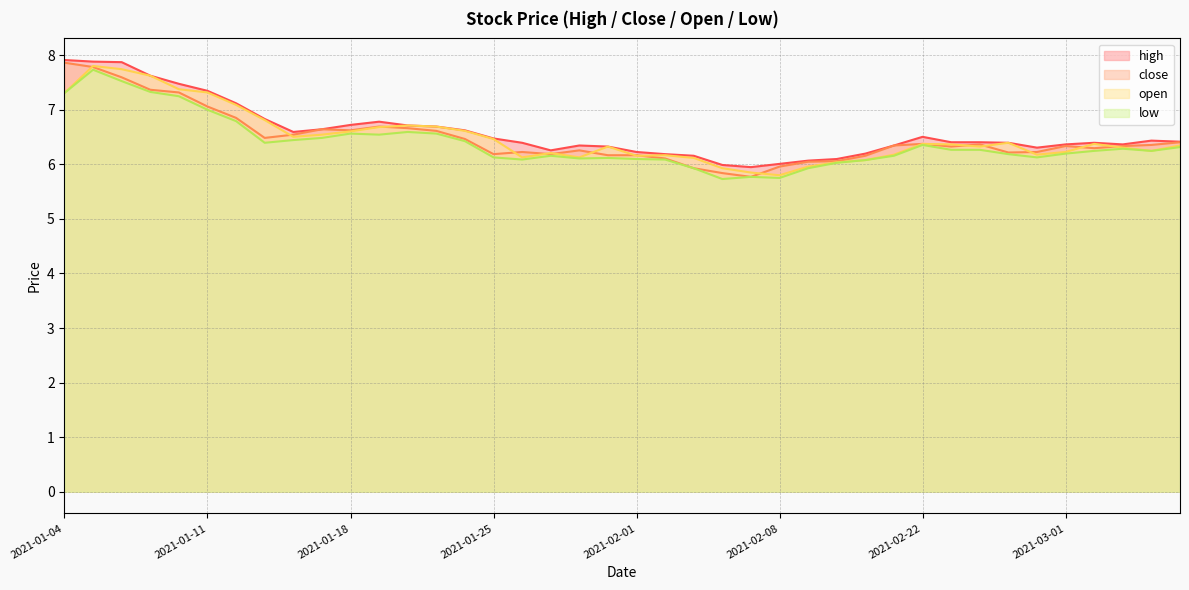

What is the greatest value displayed?

7.9